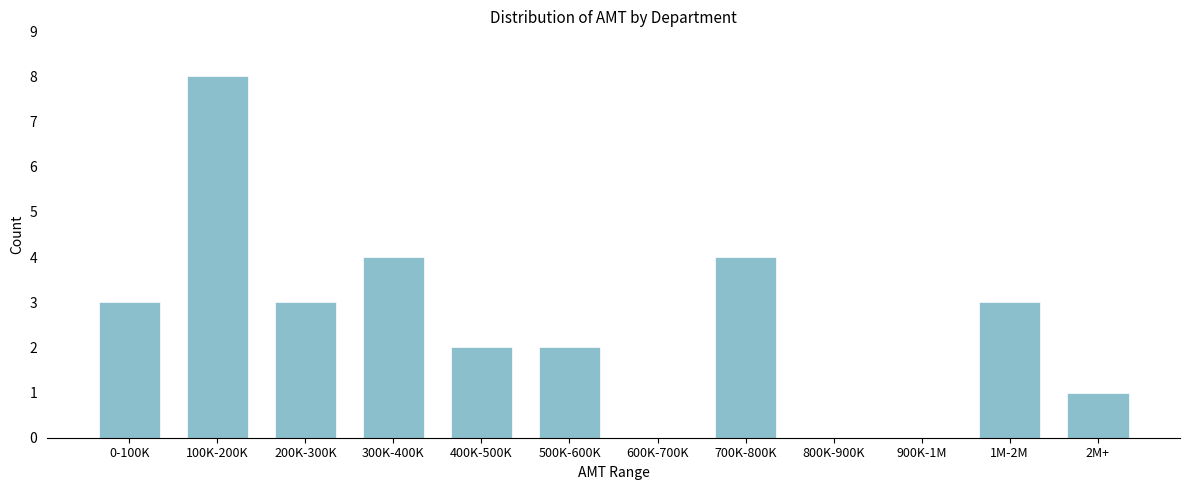

Reading right to left, what are all the values shown in this chart?

2M+=1	1M-2M=3	900K-1M=0	800K-900K=0	700K-800K=4	600K-700K=0	500K-600K=2	400K-500K=2	300K-400K=4	200K-300K=3	100K-200K=8	0-100K=3